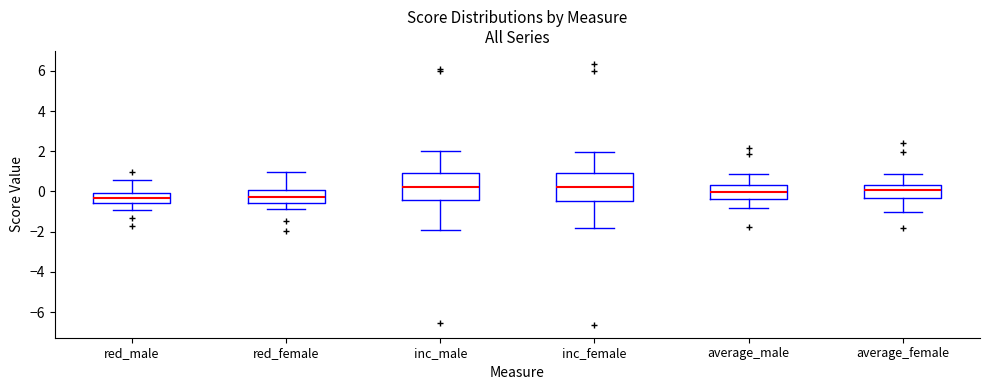

Where does the median line of the box for average_female sit on the y-axis? The values are not printed on the chart, so give them approximately, as read against the axis.

0.0